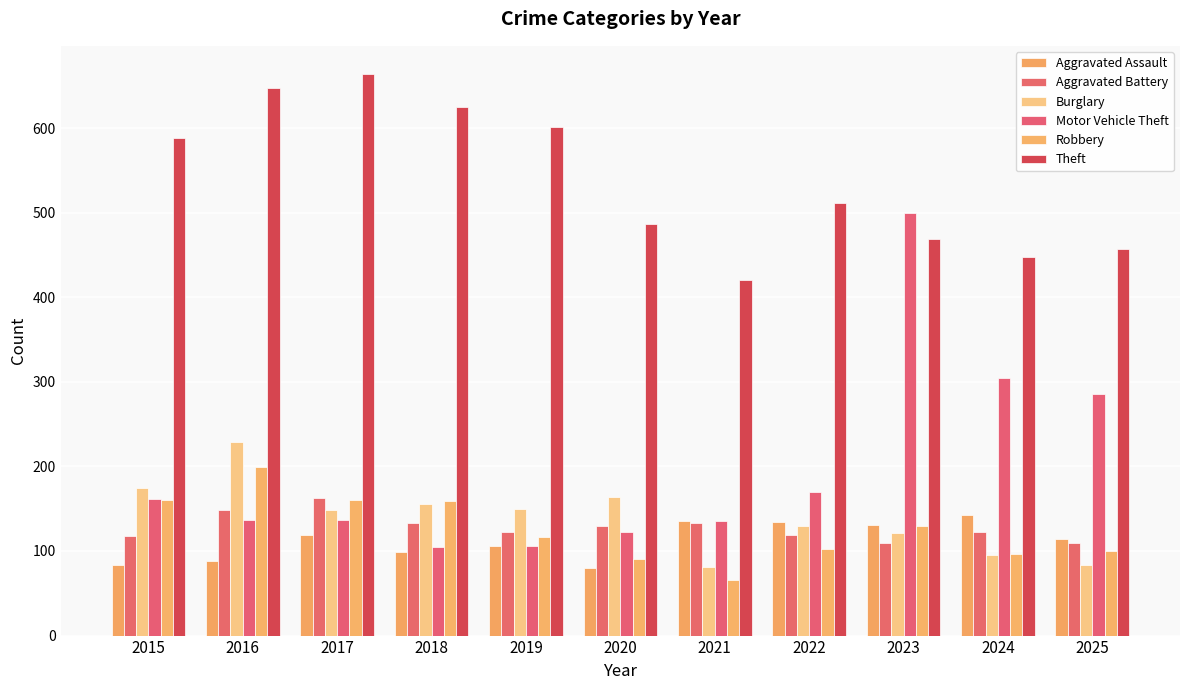

Reading right to left, extract all data points from this chart.

Aggravated Assault: 114	142	131	134	135	80	106	99	119	88	84
Aggravated Battery: 110	122	110	119	133	129	122	133	163	148	118
Burglary: 83	95	121	130	81	164	150	155	149	229	175
Motor Vehicle Theft: 286	304	500	170	136	122	106	105	137	137	161
Robbery: 100	96	130	102	66	90	116	159	160	199	160
Theft: 457	447	469	511	420	486	601	625	664	647	588